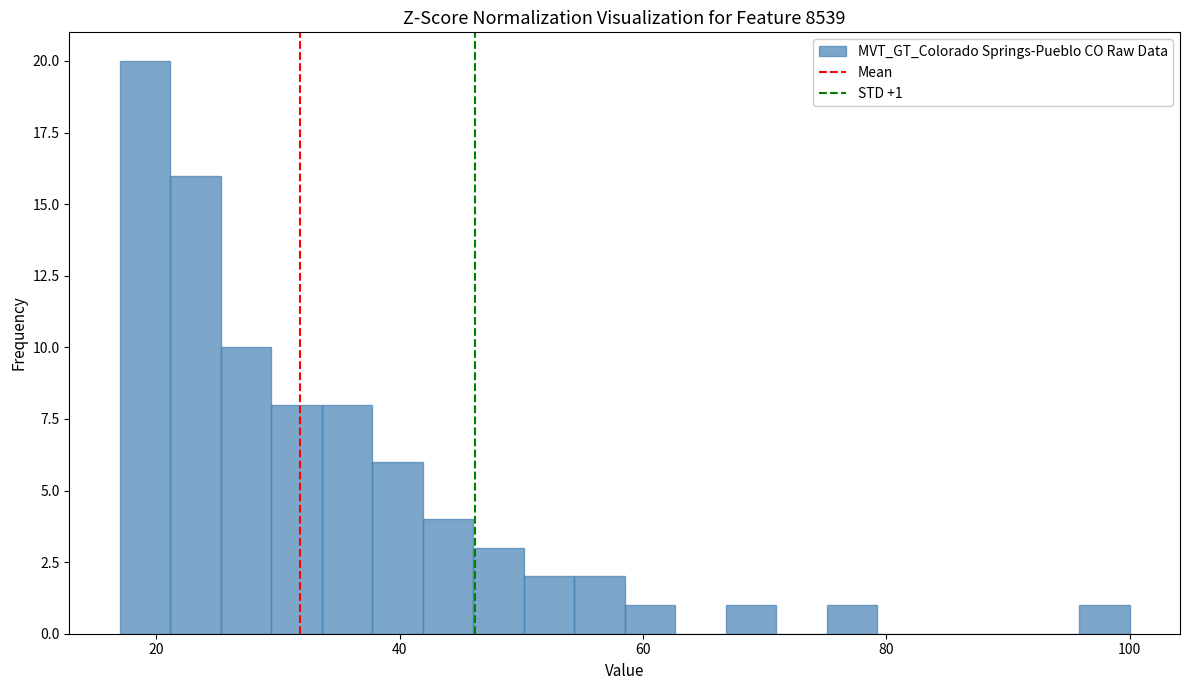

Around what value on the x-axis is the tallest bar? Give the approximate position of its centre, as read against the axis.

20